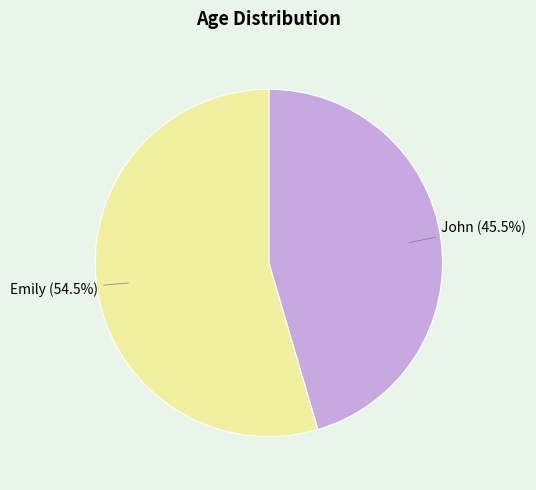

To the nearest percent, what is the difference between the largest and smallest slice percentages?

9%